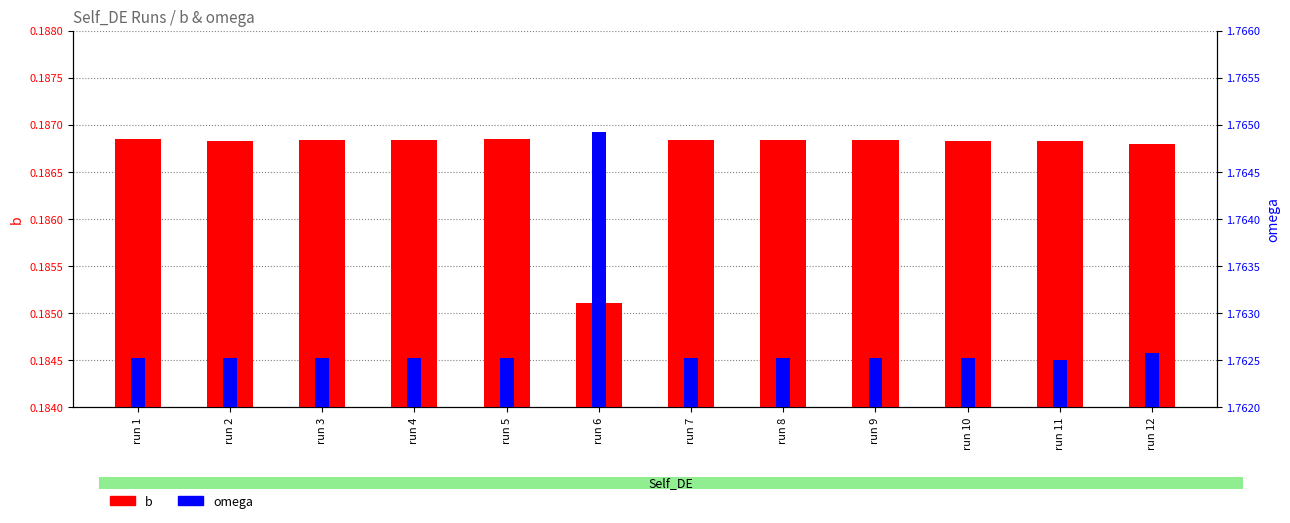

Reading left to right, what are all the values shown in this chart?

b: run 1=0.2	run 2=0.2	run 3=0.2	run 4=0.2	run 5=0.2	run 6=0.2	run 7=0.2	run 8=0.2	run 9=0.2	run 10=0.2	run 11=0.2	run 12=0.2
omega: run 1=1.8	run 2=1.8	run 3=1.8	run 4=1.8	run 5=1.8	run 6=1.8	run 7=1.8	run 8=1.8	run 9=1.8	run 10=1.8	run 11=1.8	run 12=1.8